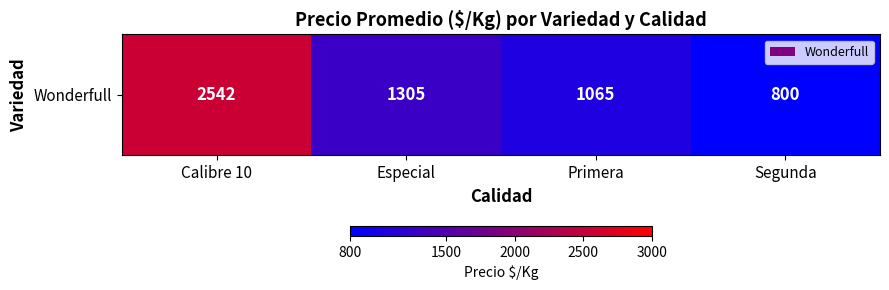

What is the sum of all values?

5712